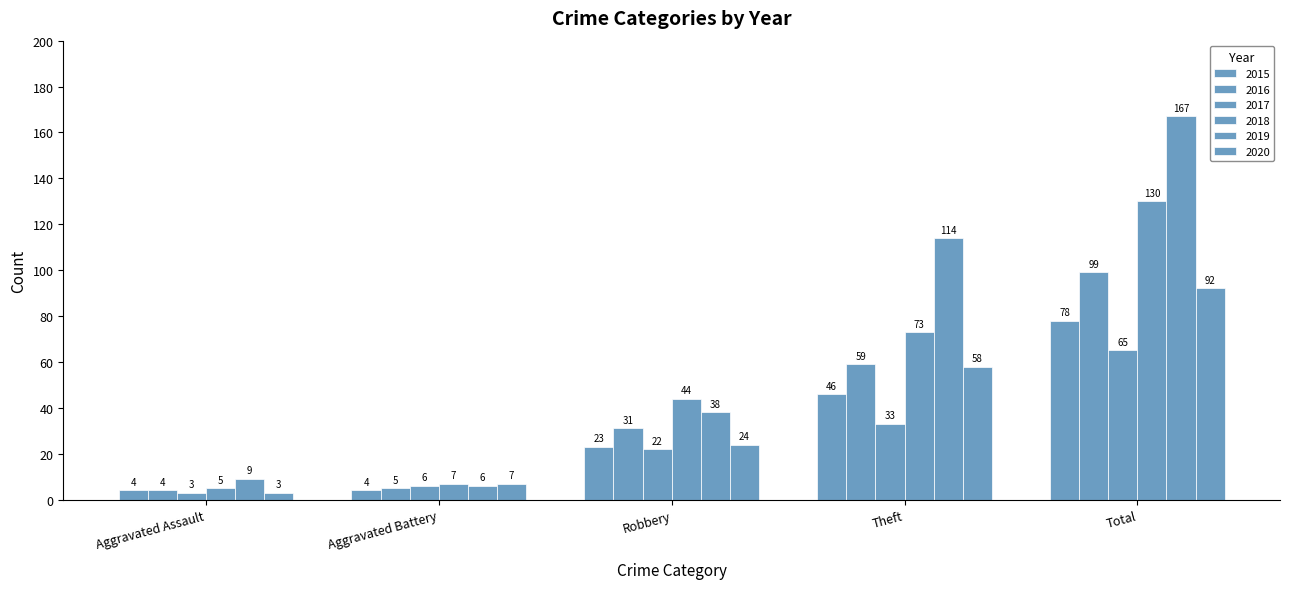

Reading right to left, list all the values displayed in this chart.

2015: Total=78	Theft=46	Robbery=23	Aggravated Battery=4	Aggravated Assault=4
2016: Total=99	Theft=59	Robbery=31	Aggravated Battery=5	Aggravated Assault=4
2017: Total=65	Theft=33	Robbery=22	Aggravated Battery=6	Aggravated Assault=3
2018: Total=130	Theft=73	Robbery=44	Aggravated Battery=7	Aggravated Assault=5
2019: Total=167	Theft=114	Robbery=38	Aggravated Battery=6	Aggravated Assault=9
2020: Total=92	Theft=58	Robbery=24	Aggravated Battery=7	Aggravated Assault=3